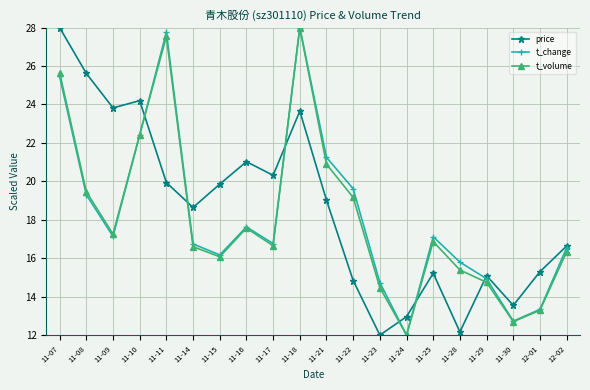

What are all the series names shown in the legend?

price, t_change, t_volume